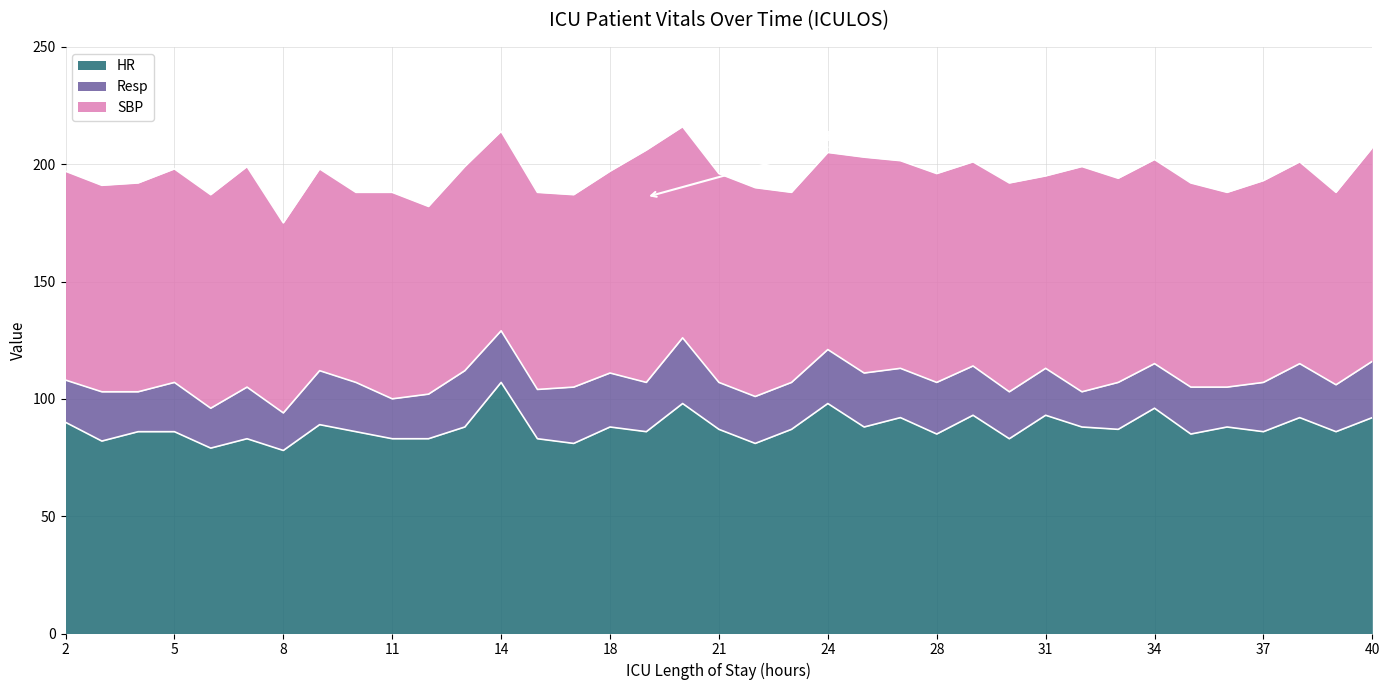

Which series has the widest spread of values?

HR